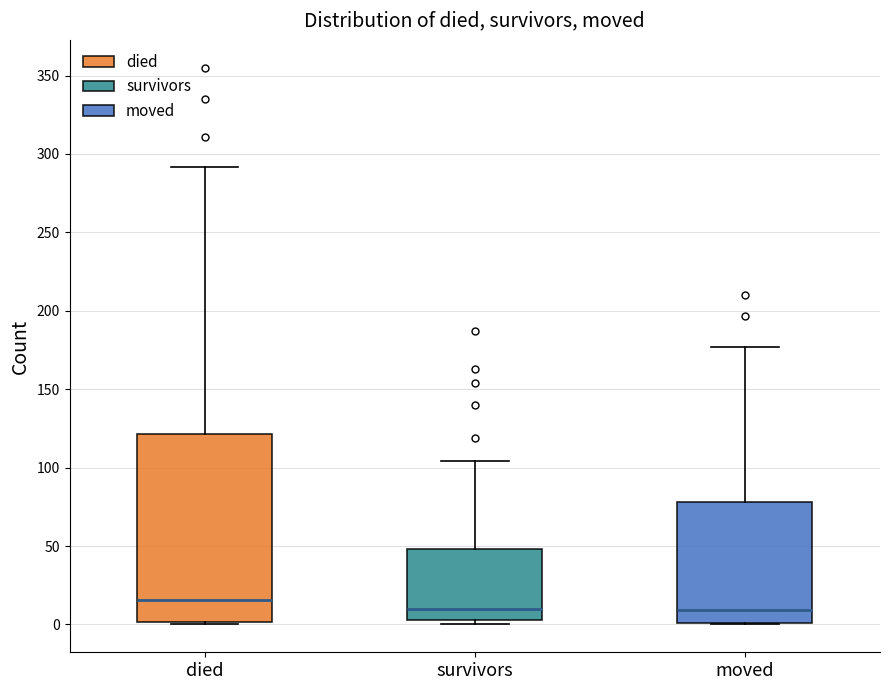

Which box's median line is the highest?

died